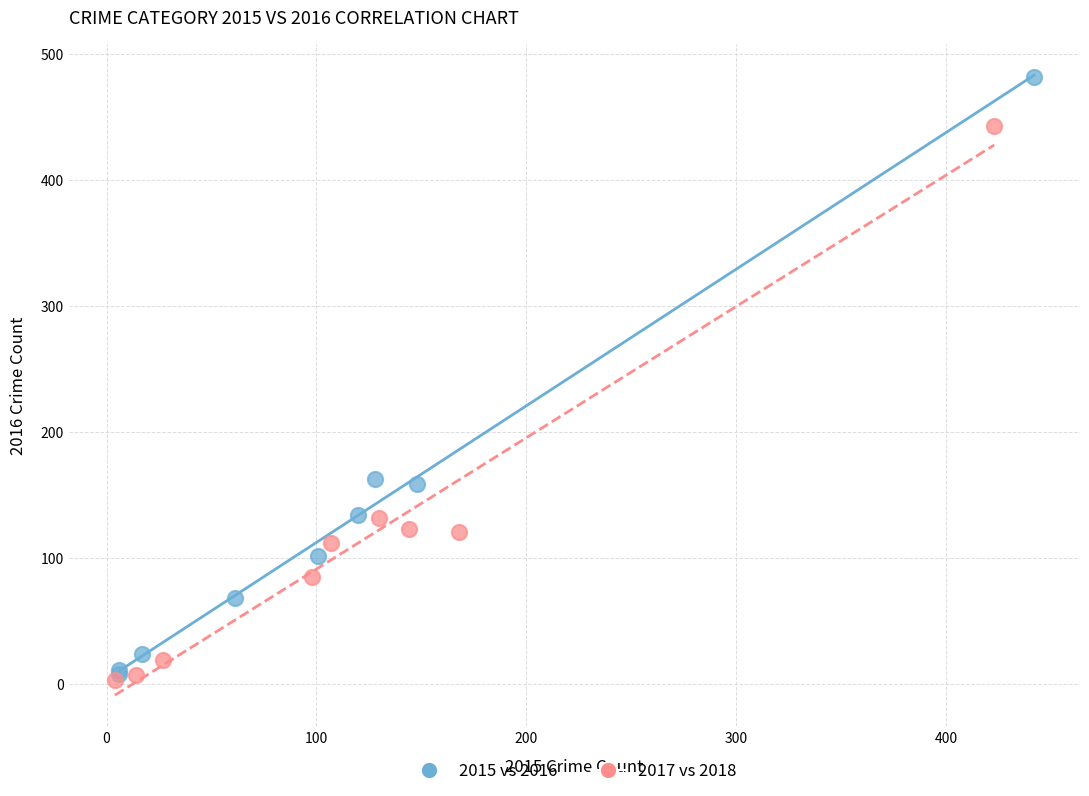

What are all the series names shown in the legend?

2015 vs 2016, 2017 vs 2018